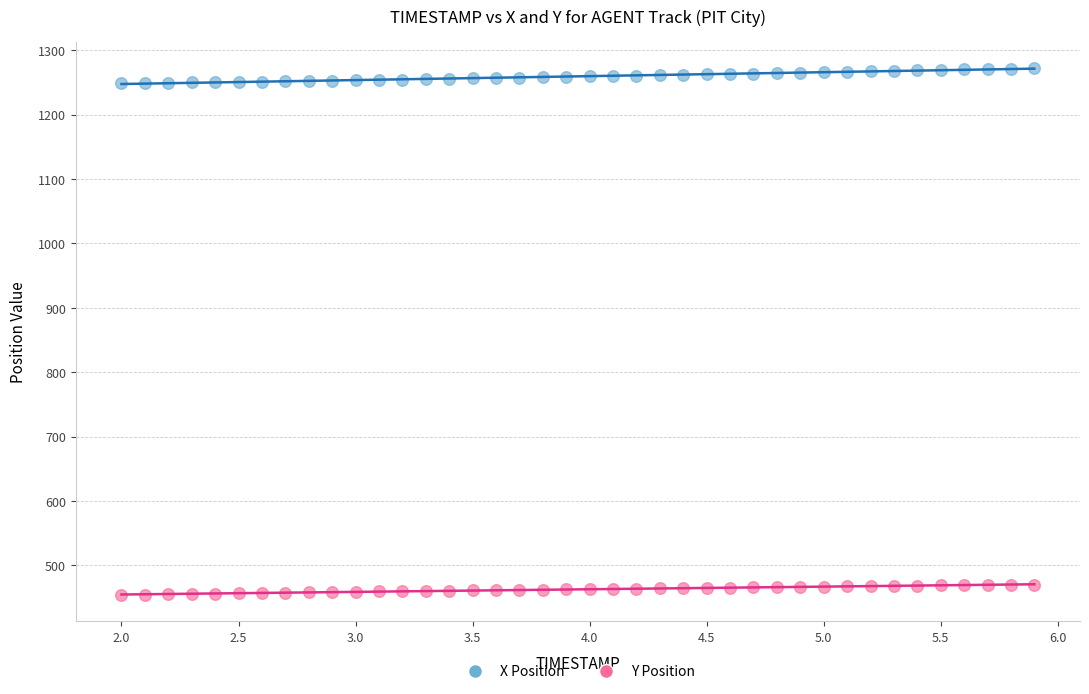

Which series reaches the maximum Y coordinate?

X Position